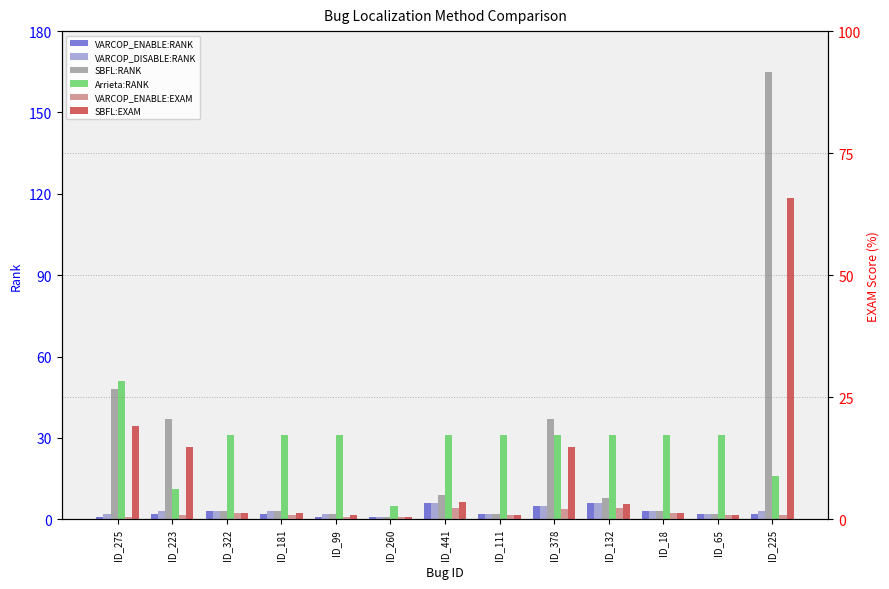

Rank the series by their maximum value, from highest to lowest.

SBFL:RANK, SBFL:EXAM, Arrieta:RANK, VARCOP_ENABLE:RANK, VARCOP_DISABLE:RANK, VARCOP_ENABLE:EXAM